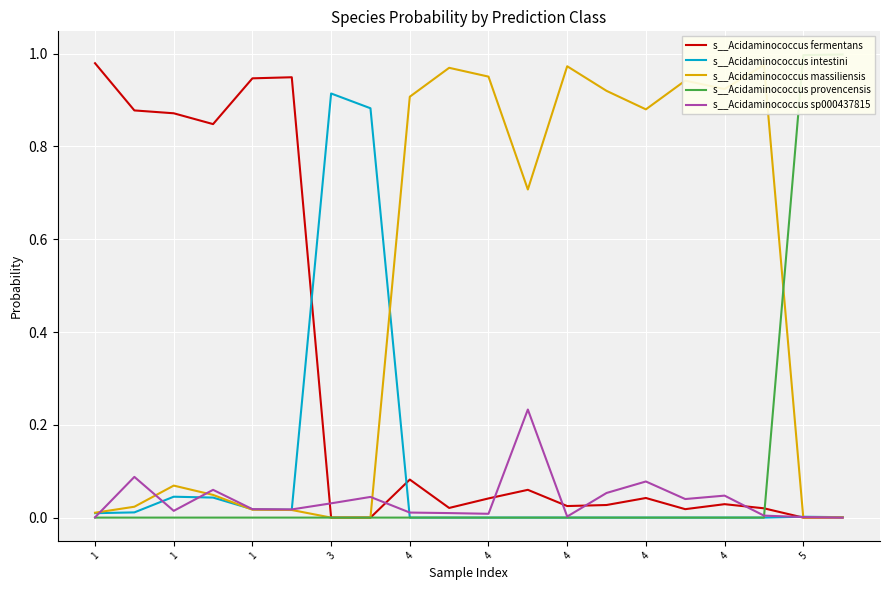

What is the sum of all s__Acidaminococcus provencensis values?

2.0